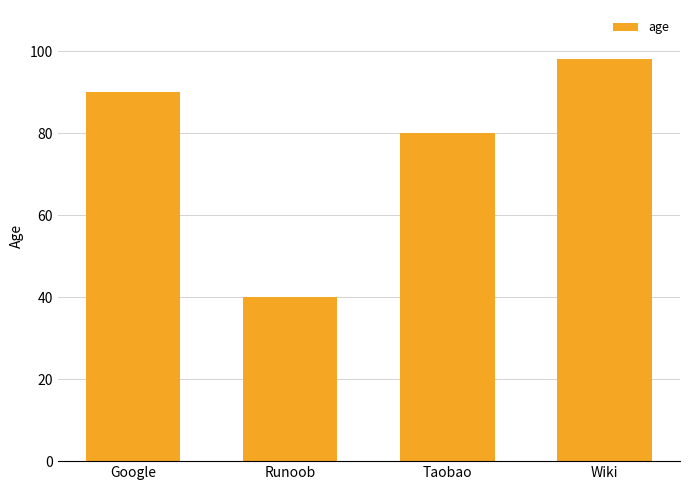

Where is the data nearest to the value 69?

Taobao